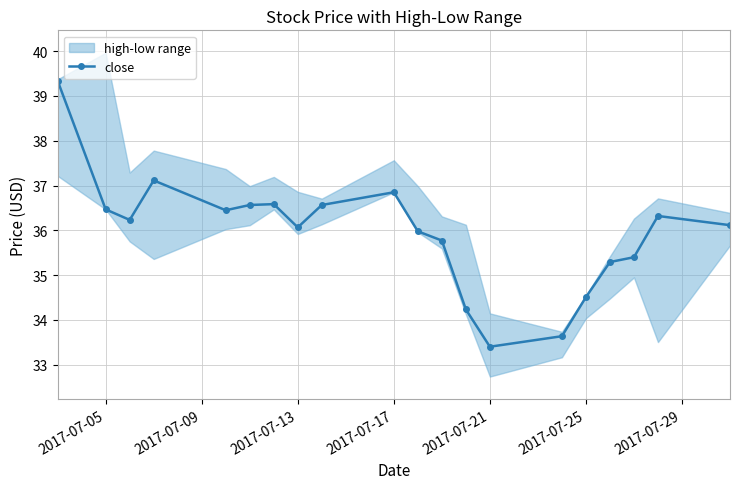

True or false: close has more than 0 points higher than both neighbors.

True